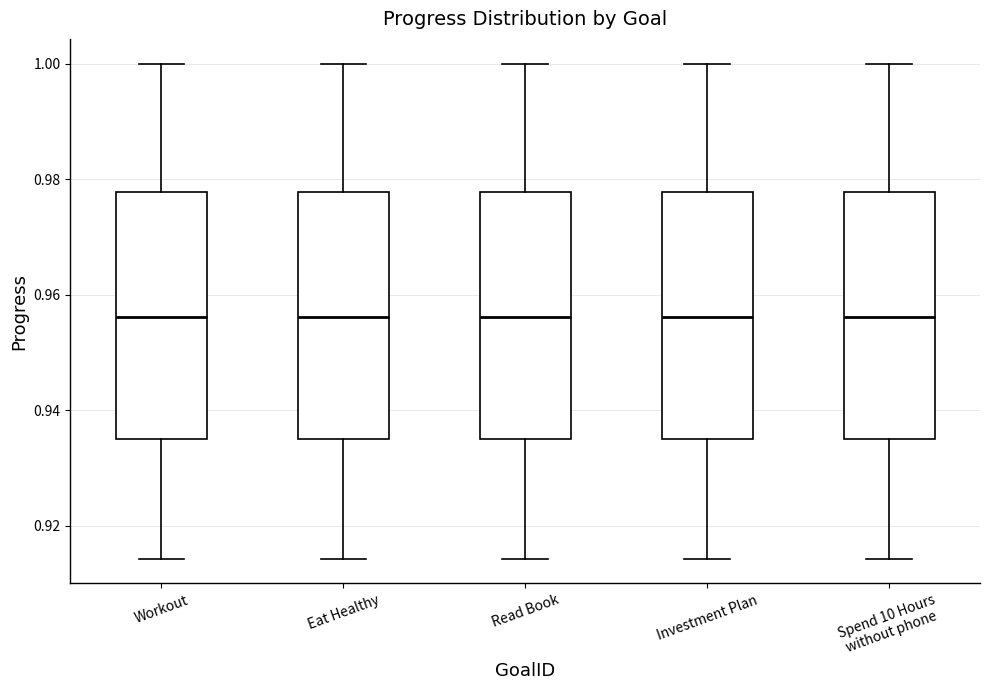

Reading left to right, read every box against the y-axis: the position of its median line, the range the box covers, and the ends of its whiskers. The values are not printed on the chart, so give them approximately, as read against the axis.

Workout: median 0.956, box 0.936 to 0.978, whiskers 0.914 to 1.000
Eat Healthy: median 0.956, box 0.936 to 0.978, whiskers 0.914 to 1.000
Read Book: median 0.956, box 0.936 to 0.978, whiskers 0.914 to 1.000
Investment Plan: median 0.956, box 0.936 to 0.978, whiskers 0.914 to 1.000
Spend 10 Hours without phone: median 0.956, box 0.936 to 0.978, whiskers 0.914 to 1.000